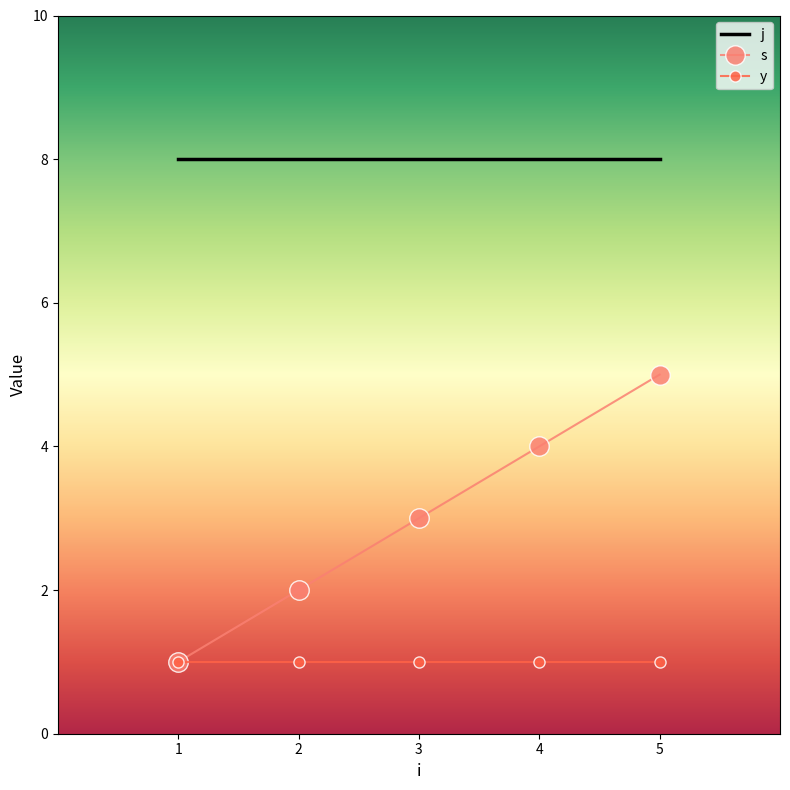

The value of y at 1 is 2. True or false?

False